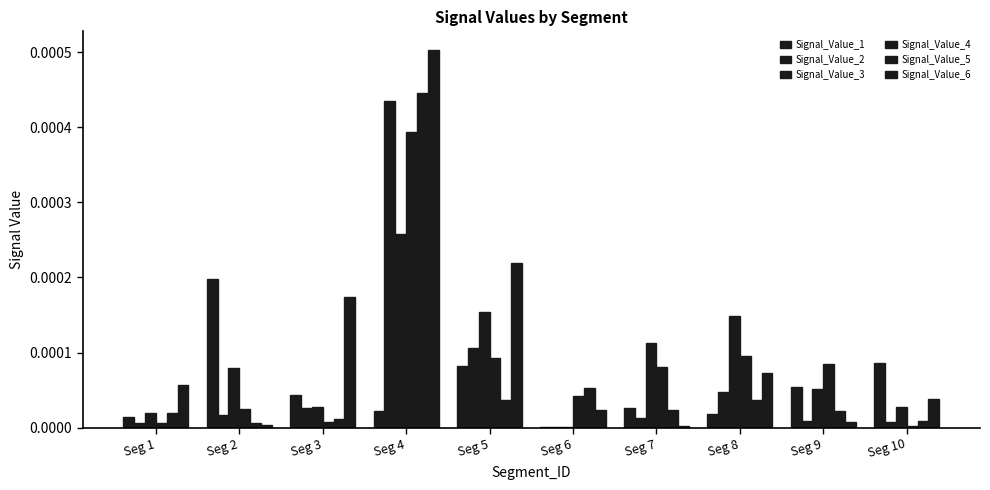

How many distinct data groups are displayed?

6